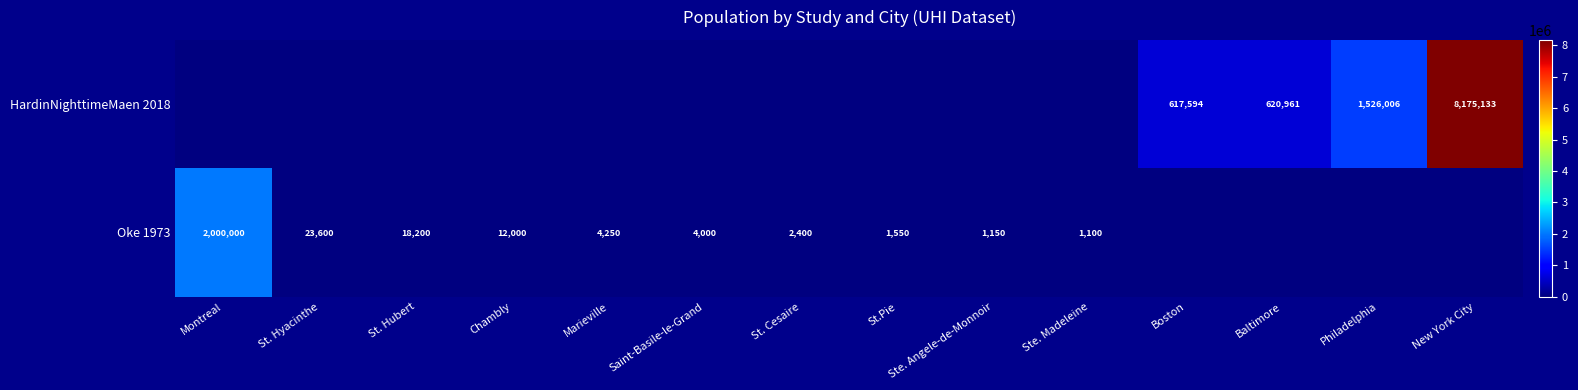

Is it true that HardinNighttimeMaen 2018 equals 2156474 at Philadelphia?

False